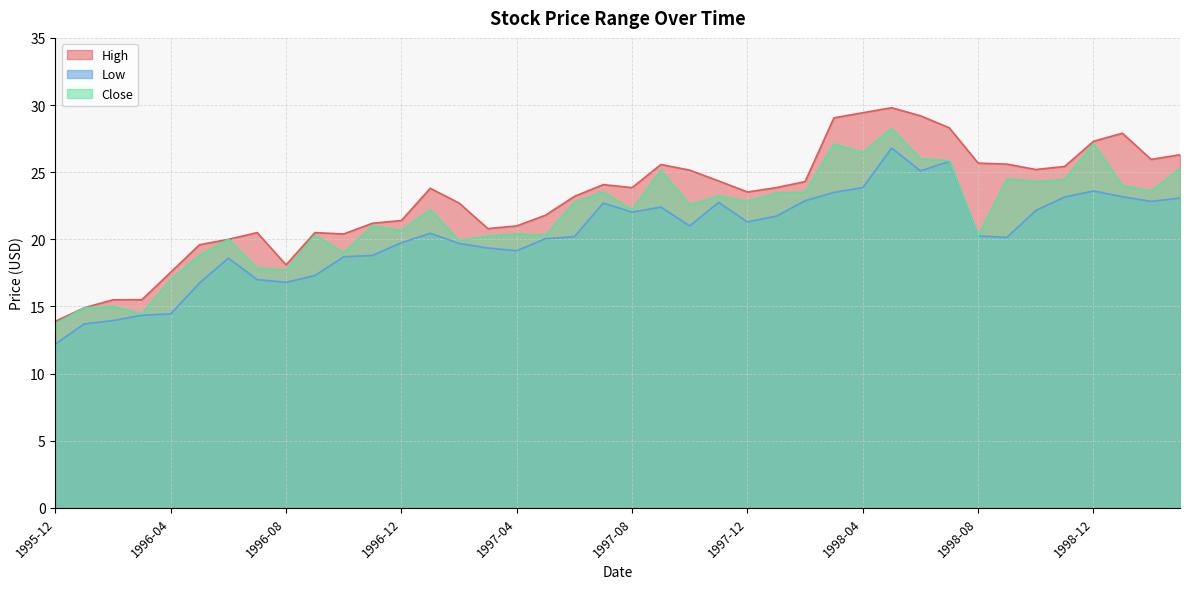

Rank the series by their maximum value, from lowest to highest.

Low, Close, High